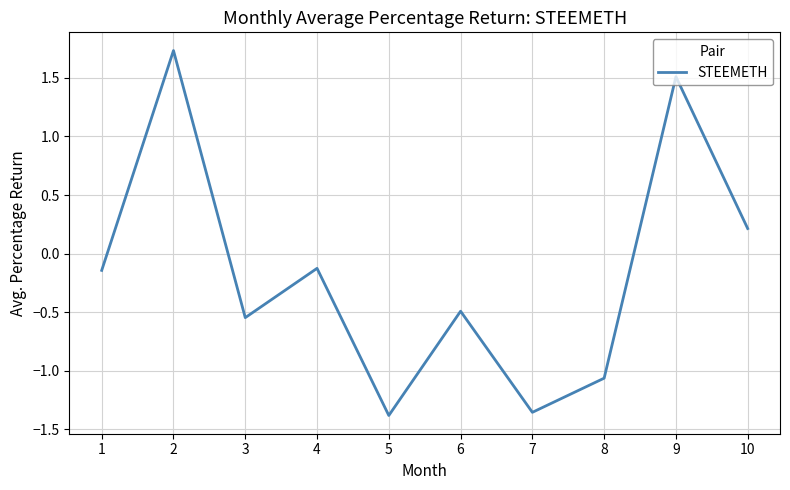

At which label does the data first exceed 0?

2